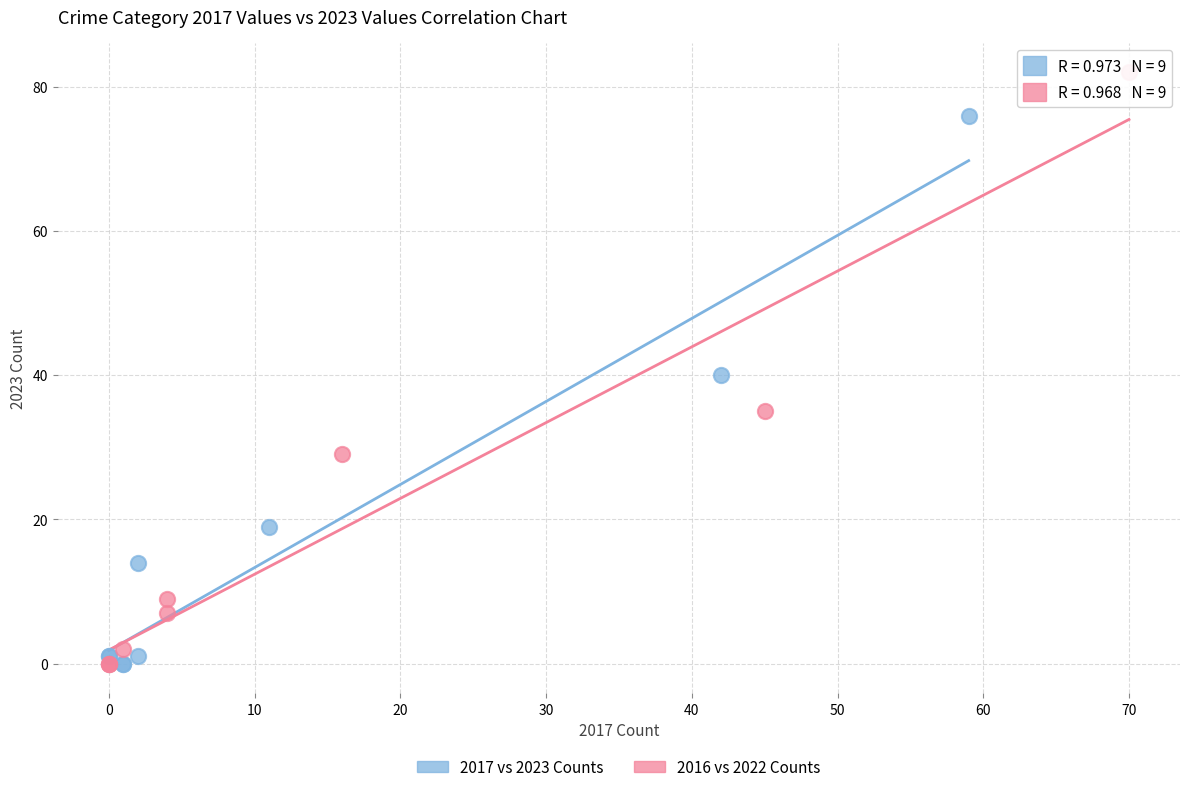

Which series has the widest spread of Y values?

2016 vs 2022 Counts